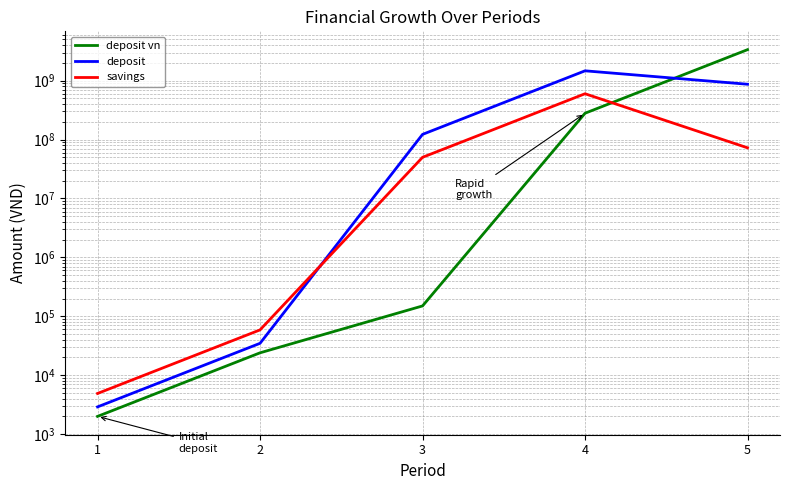

Which category has the lowest value across all series?

1